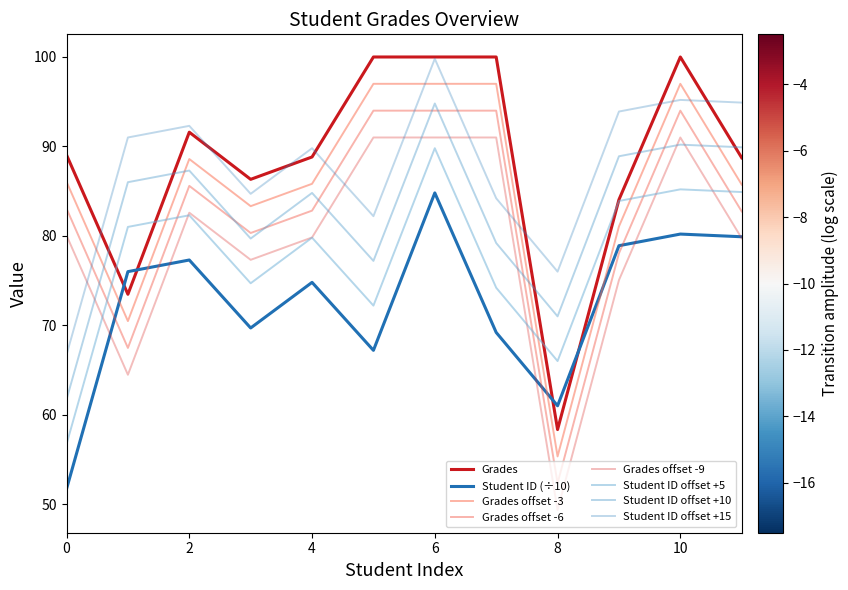

True or false: Grades has more than 1 points higher than both neighbors.

True